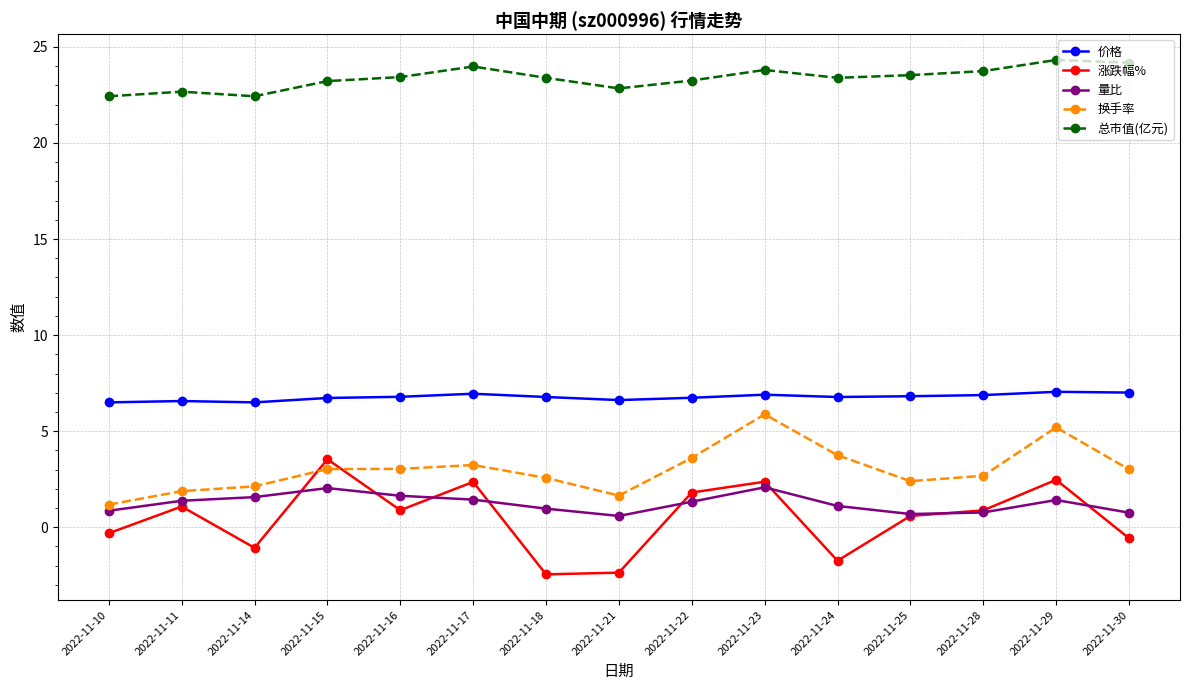

True or false: 总市值(亿元) has a value of 7.8 at 2022-11-22.

False